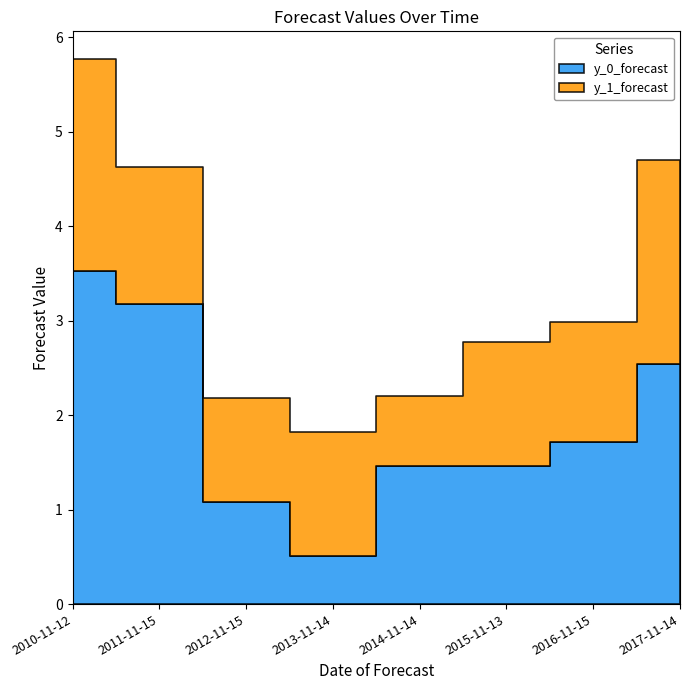

At which category is the sum across all series the highest?

2010-11-12